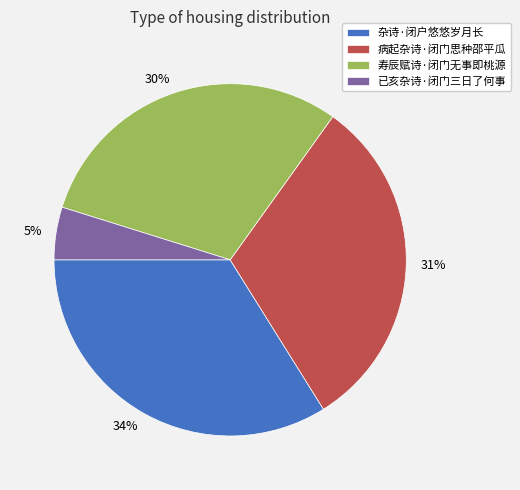

Does any single category account for the majority?

No